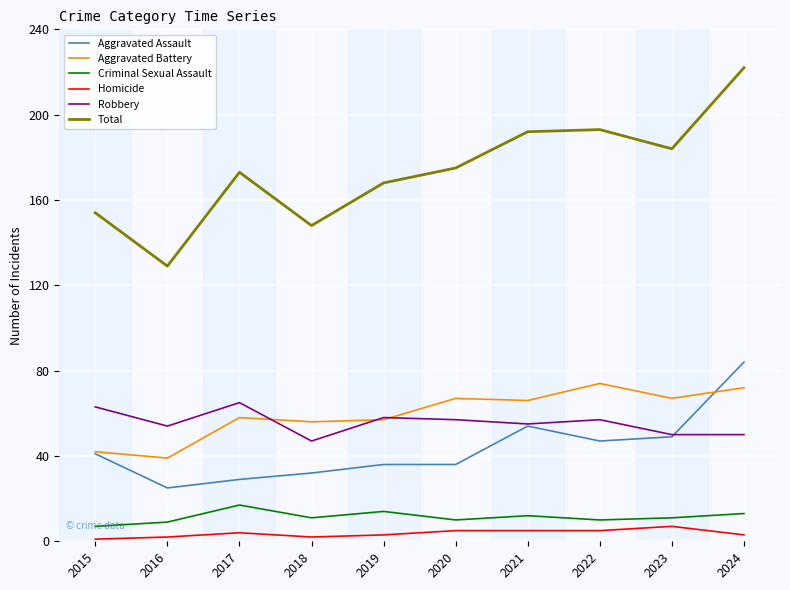

What is the smallest value displayed?

1